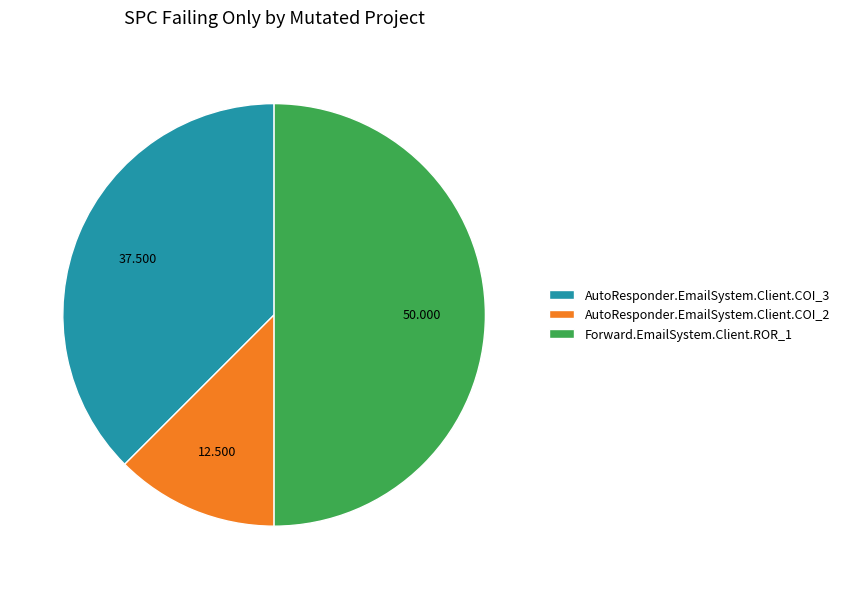

Rank the categories by value from highest to lowest.

Forward.EmailSystem.Client.ROR_1, AutoResponder.EmailSystem.Client.COI_3, AutoResponder.EmailSystem.Client.COI_2